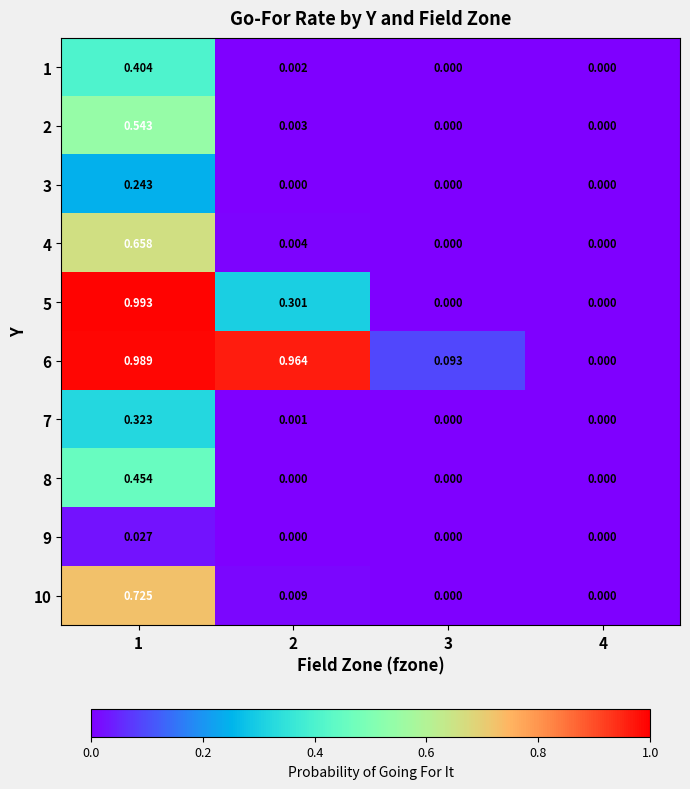

Is the value of 8 at 4 greater than the value of 6 at 2?

No